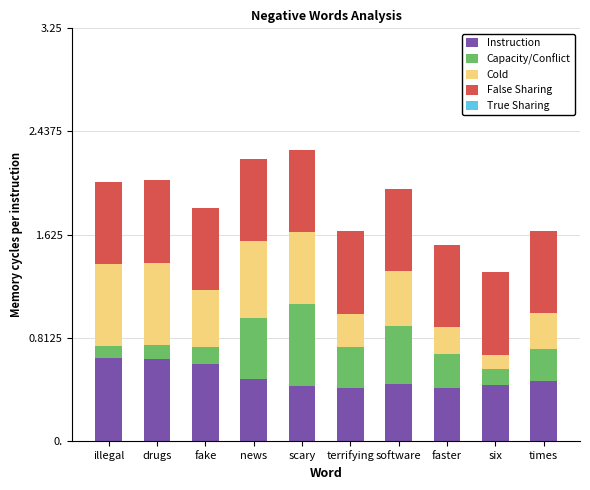

Does the chart contain stacked bars?

Yes